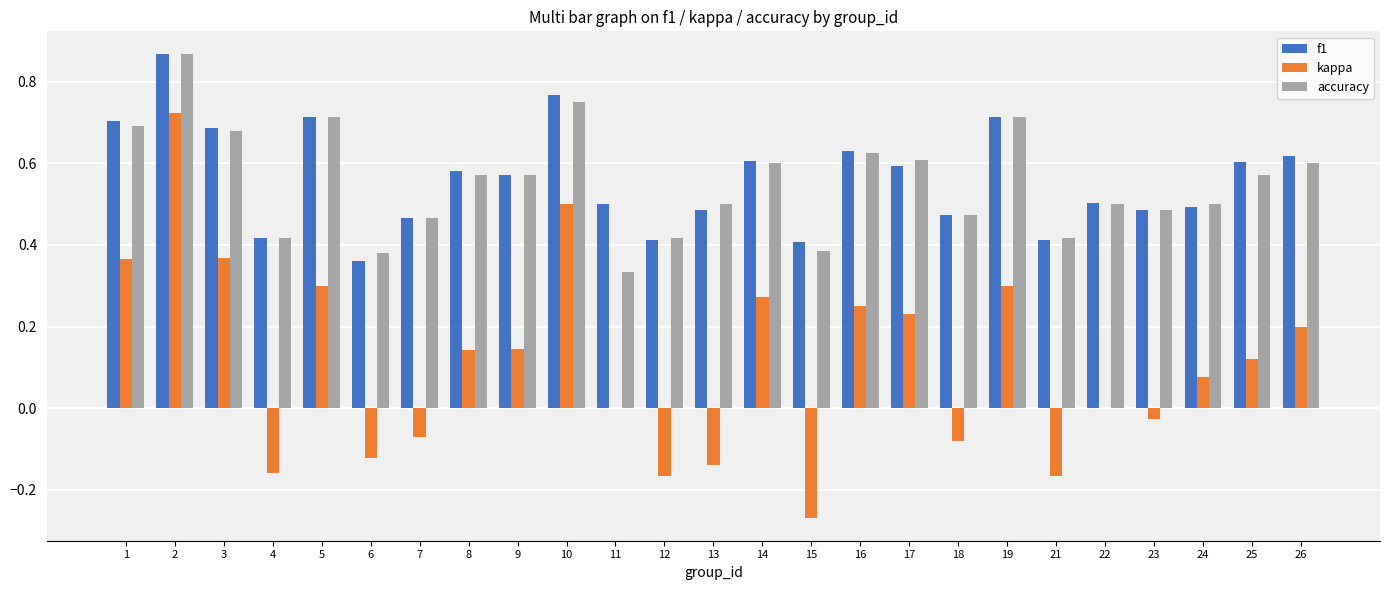

Which series changed the most between 23 and 24?

kappa